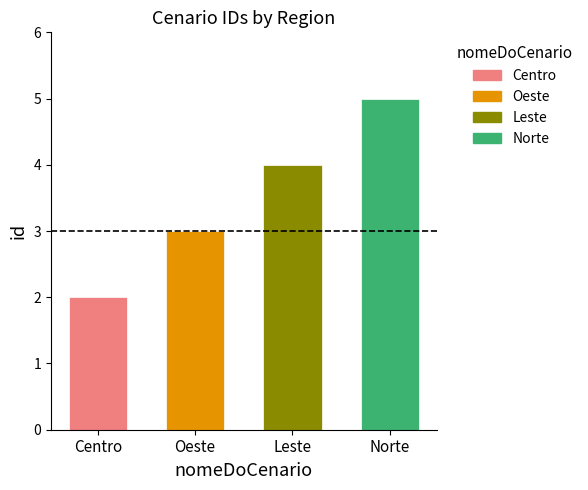

What is the label of the 4th bar from the right?

Centro